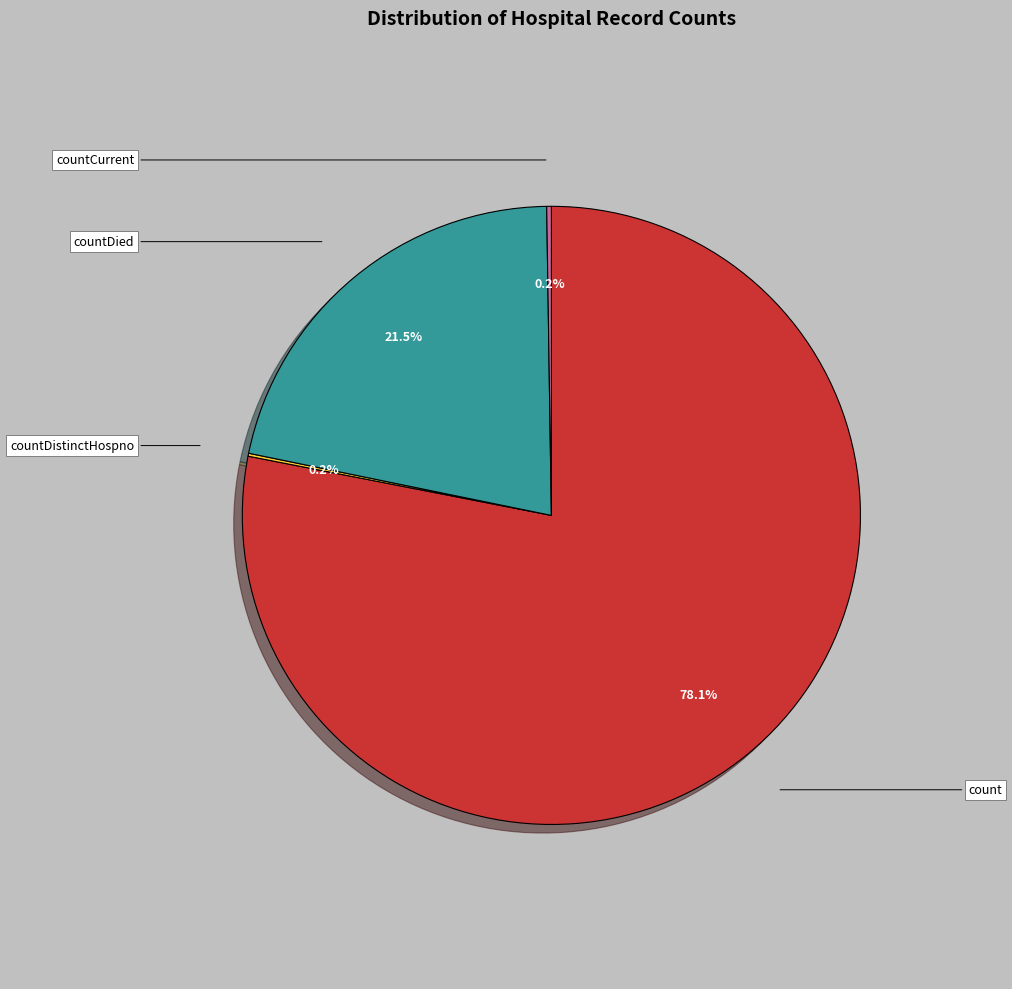

How much of the chart is everything except countDied?

78.5%